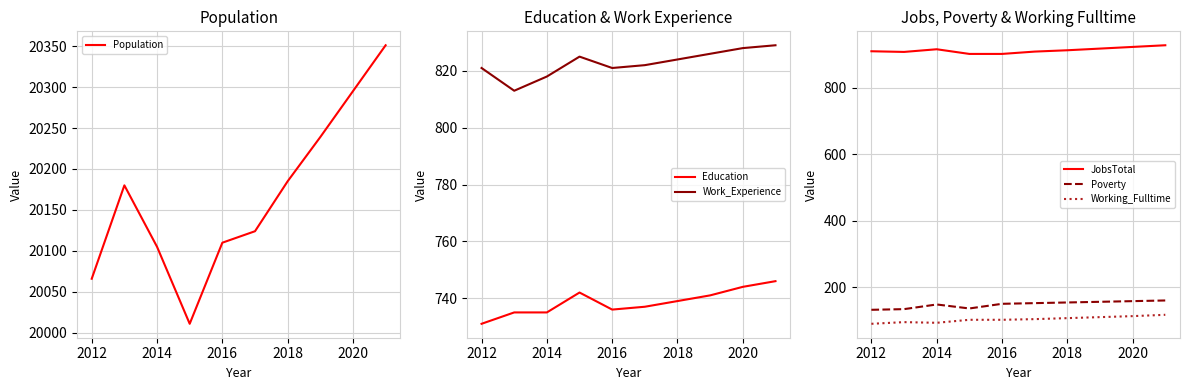

At which label does Education reach its minimum?

2012